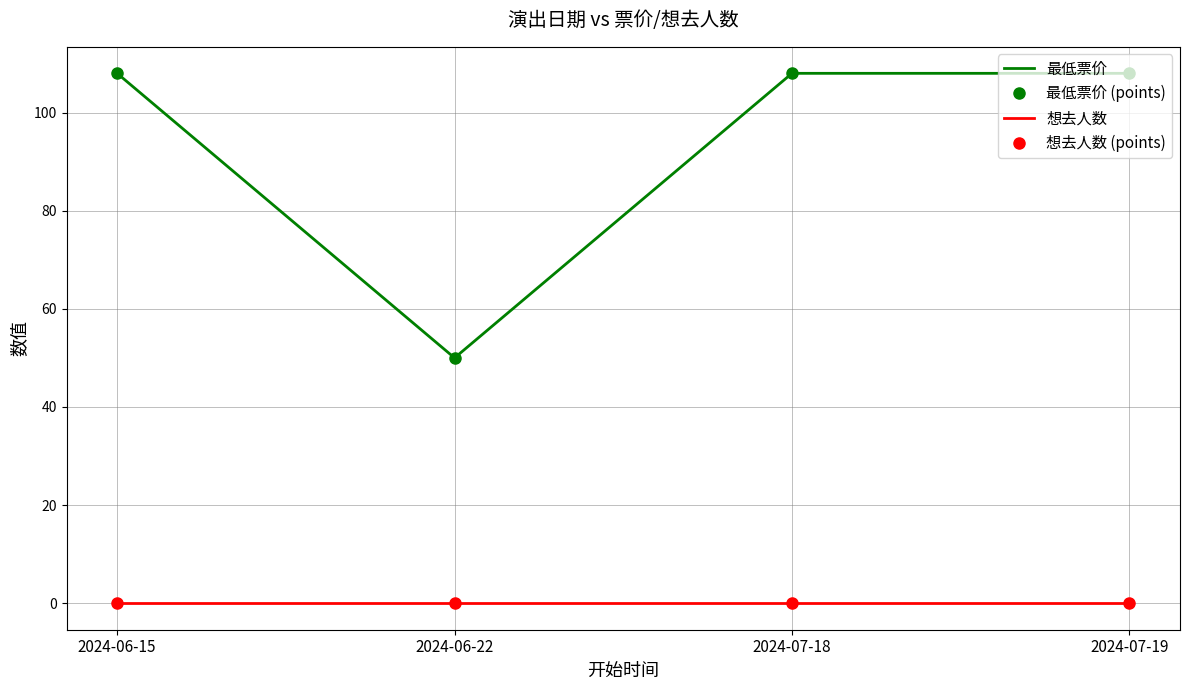

The 想去人数 series shows 0 at 2024-07-18. True or false?

True